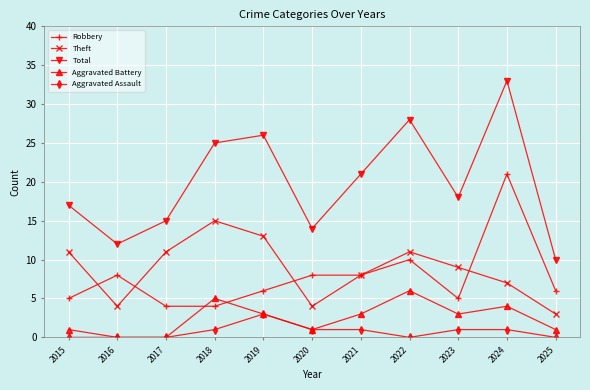

What are all the series names shown in the legend?

Robbery, Theft, Total, Aggravated Battery, Aggravated Assault